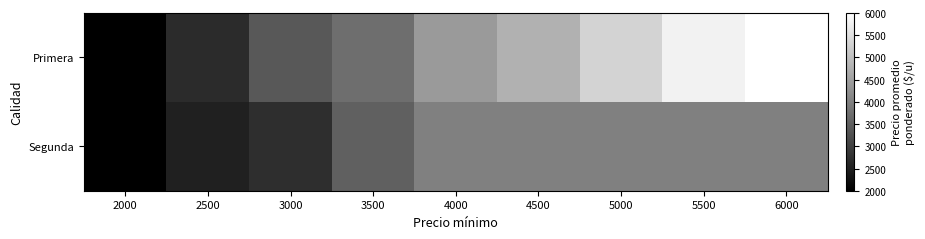

What is the spread (max minus min) of values at 2500?

183